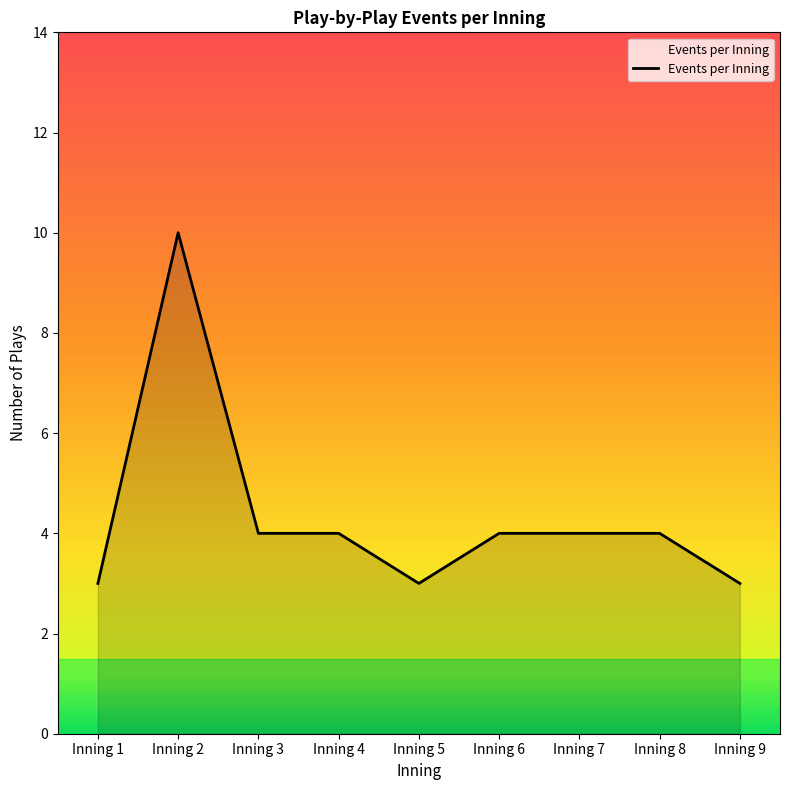

The chart shows a value of 2 at Inning 9. True or false?

False